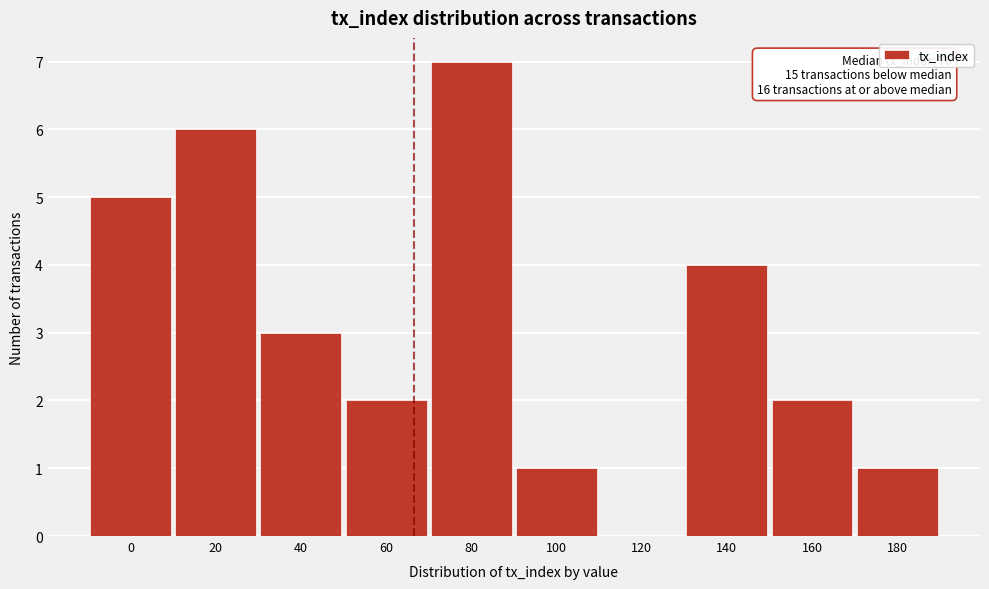

Reading left to right, list all the values displayed in this chart.

0=5	20=6	40=3	60=2	80=7	100=1	120=0	140=4	160=2	180=1